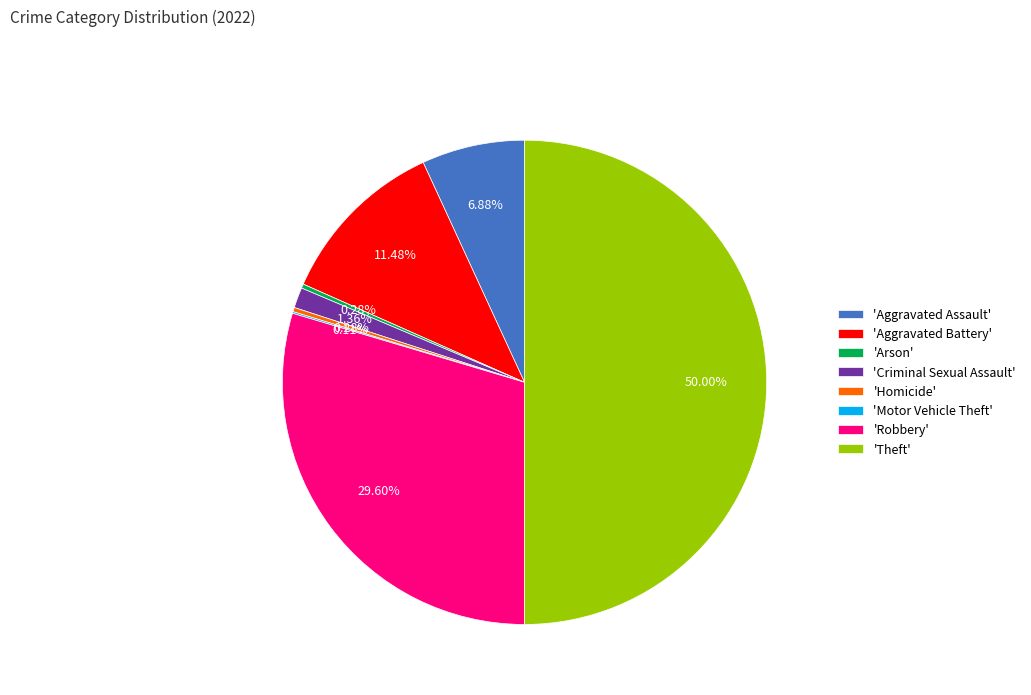

Is the sum of 'Arson' and 'Robbery' greater than half?

No